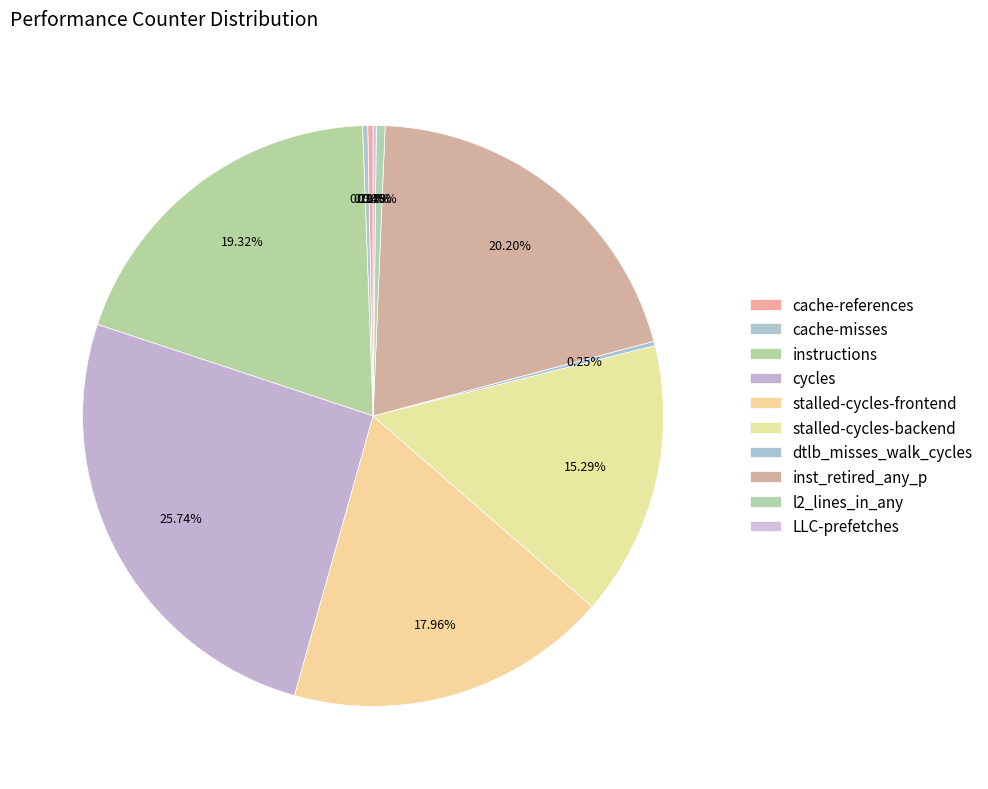

Count the number of slices in the pie.

10